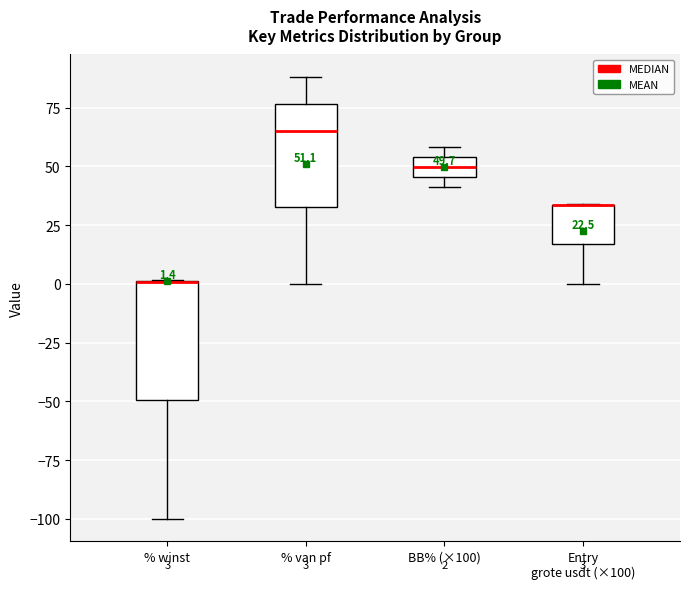

Which box is the tallest, from its lower edge to its upper edge?

% winst